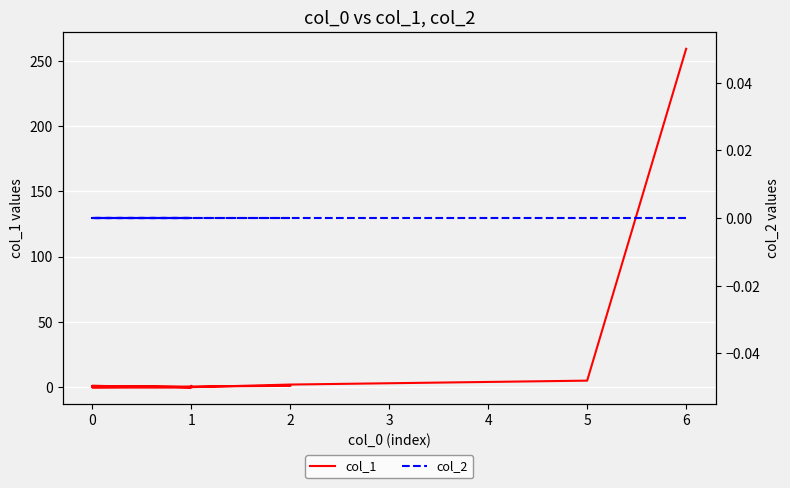

List the series in order of their peak value, lowest first.

col_2, col_1